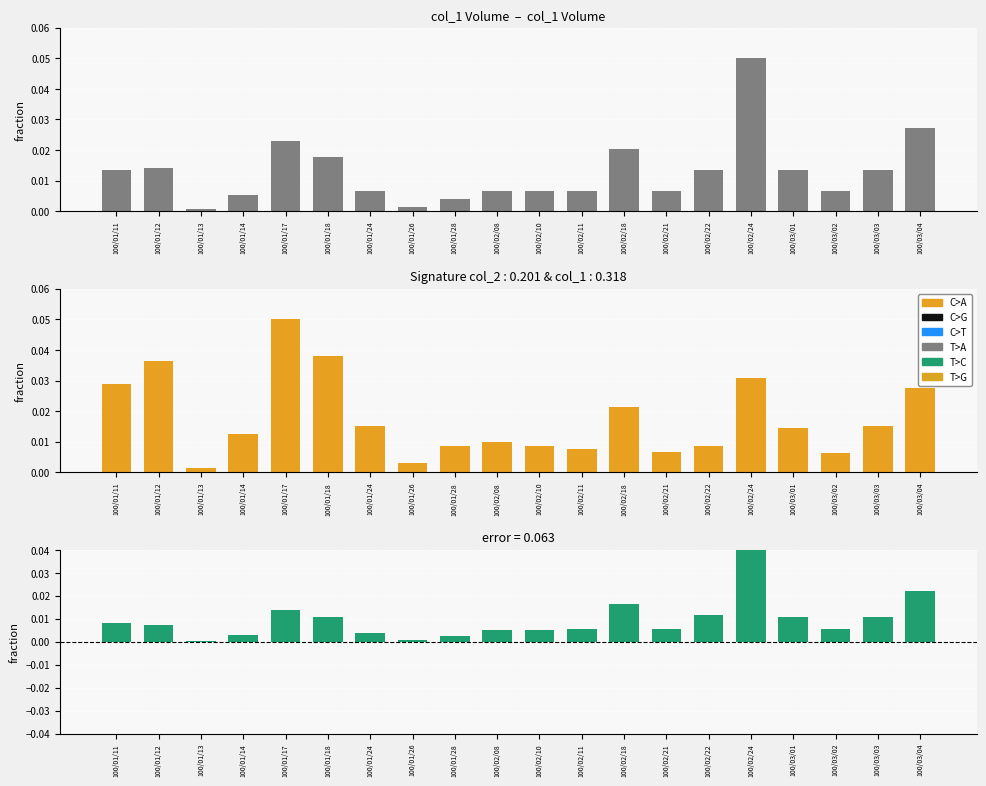

Which category has the lowest value in the col_1 series?

100/01/13